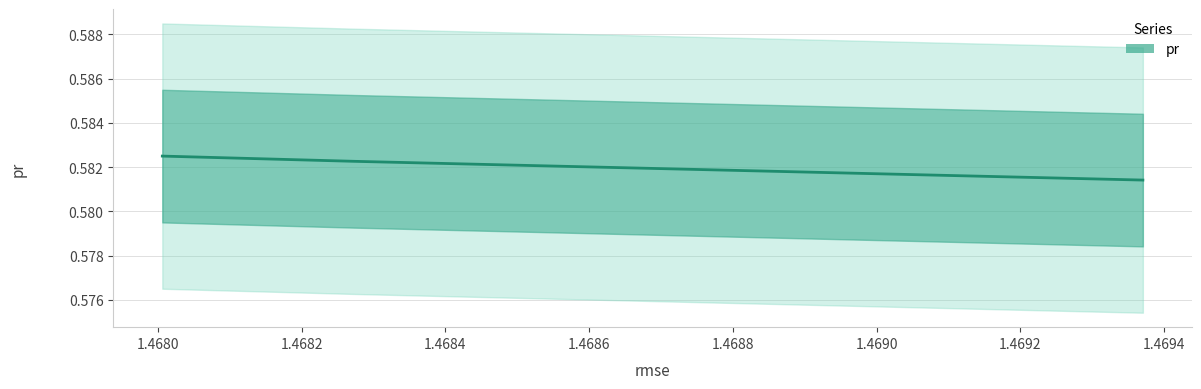

What is the sum of all values?

1.7